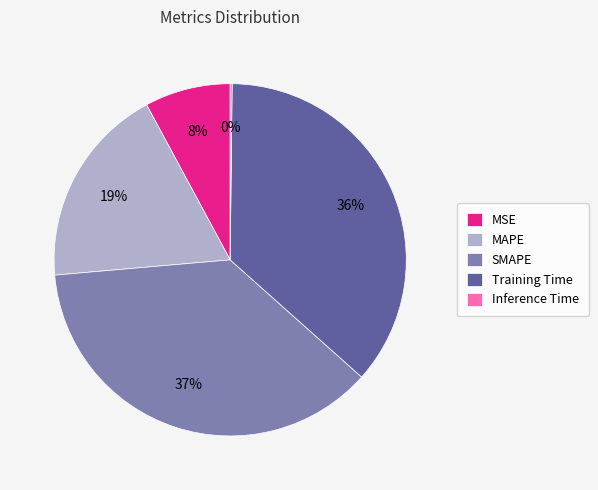

What is the largest slice in the pie chart?

SMAPE